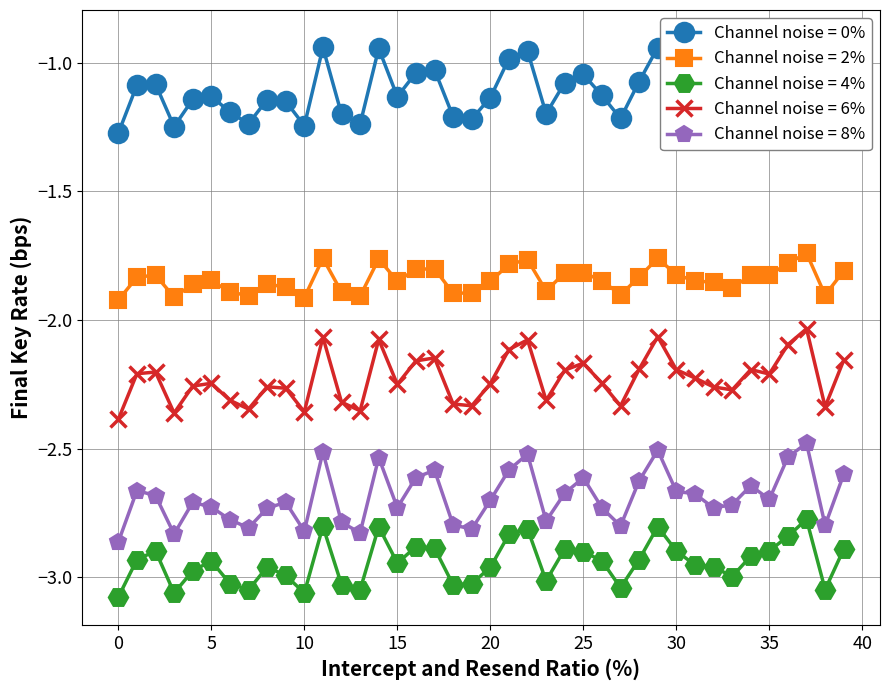

True or false: Channel noise = 8% and Channel noise = 4% intersect in this chart.

False